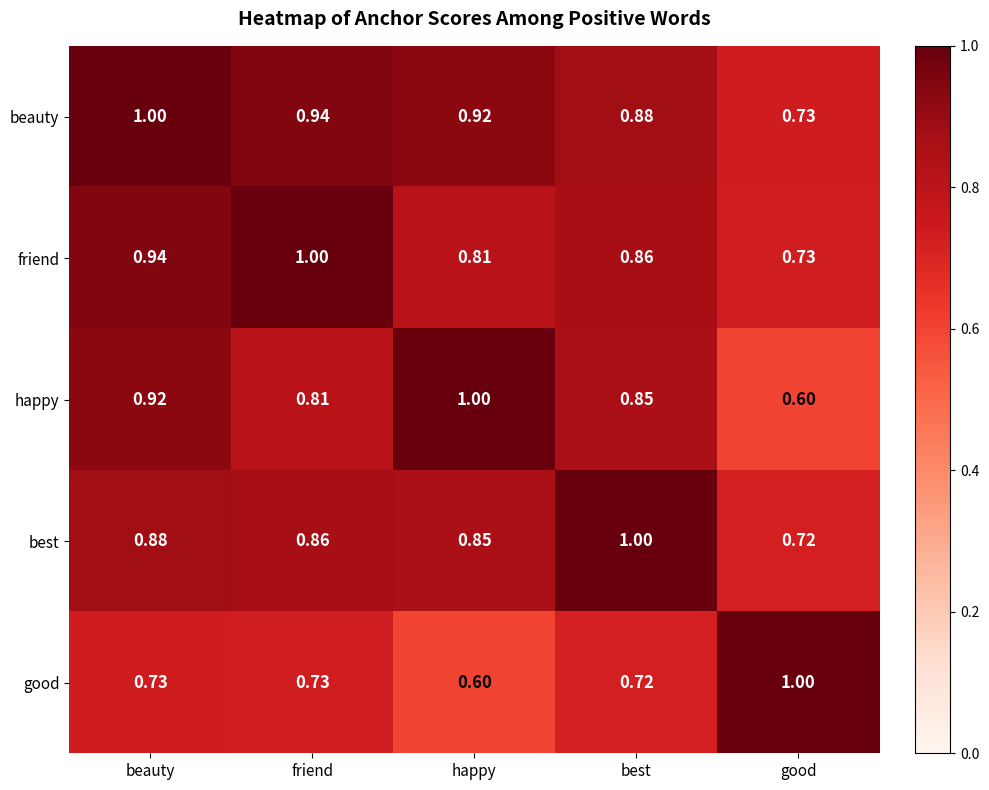

Where is good nearest to the value 0?

happy